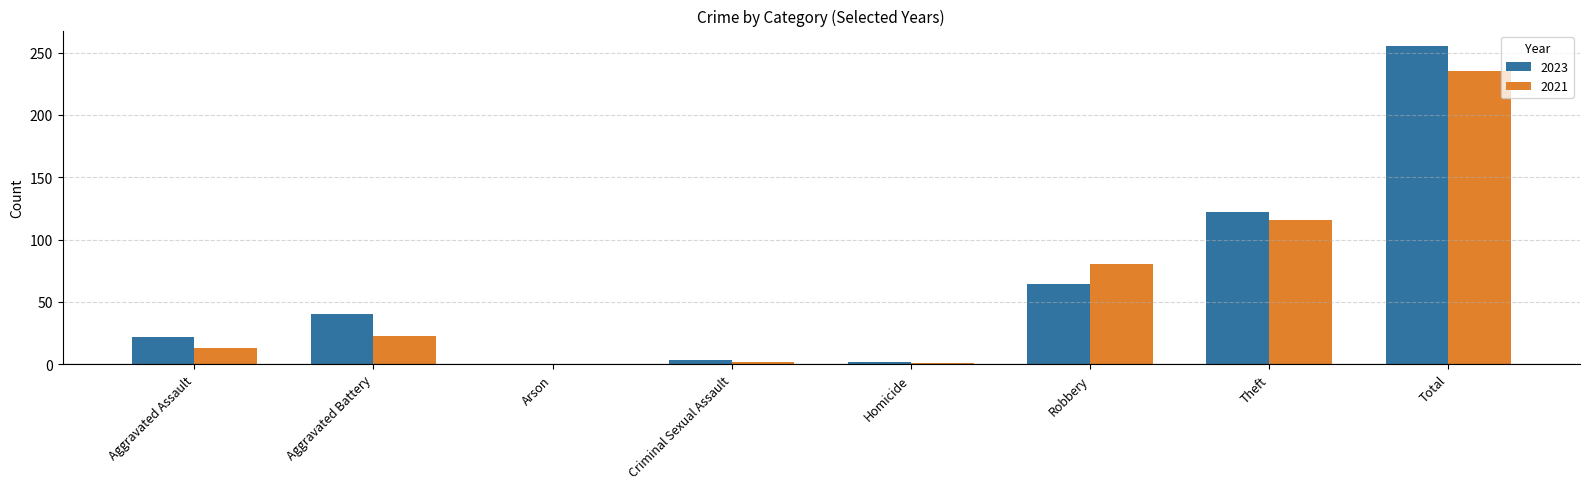

At which label does 2023 reach its peak?

Total